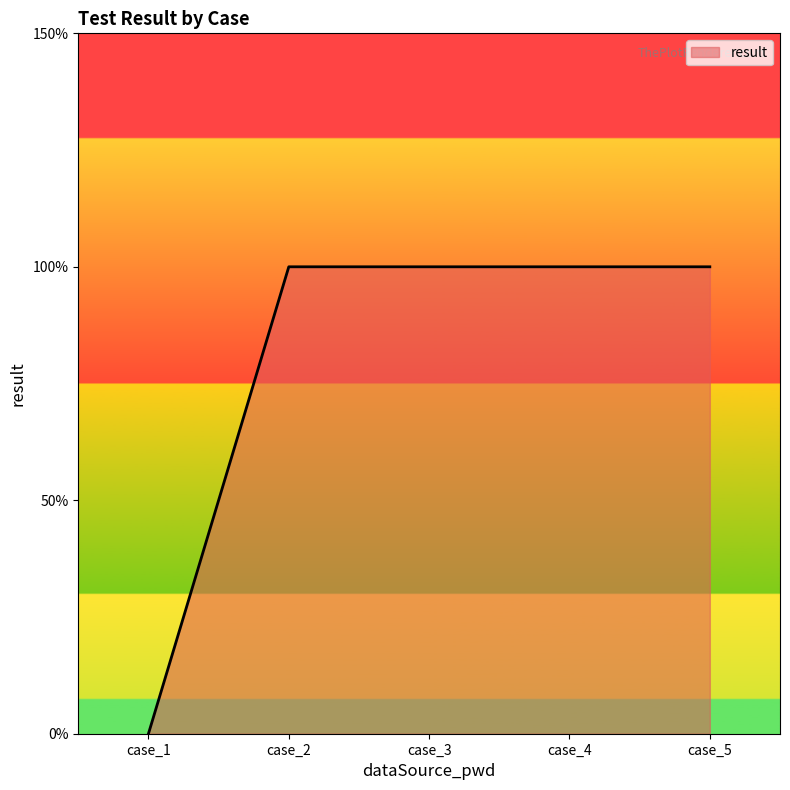

Does the chart display data point markers on the line(s)?

No